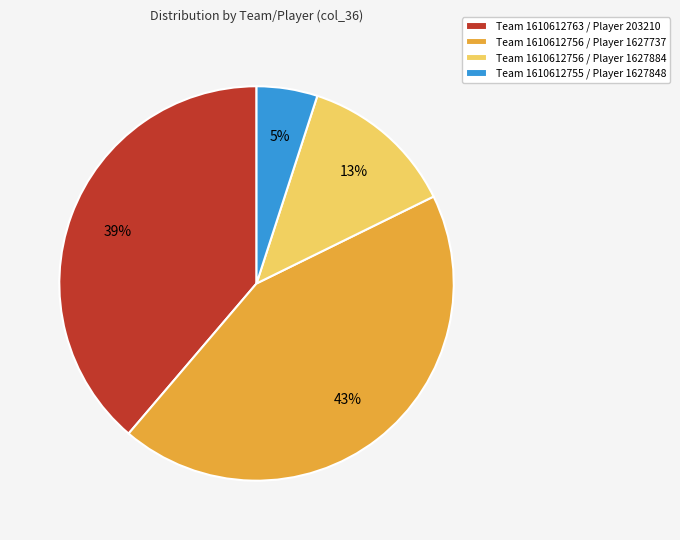

How many slices are in this pie chart?

4